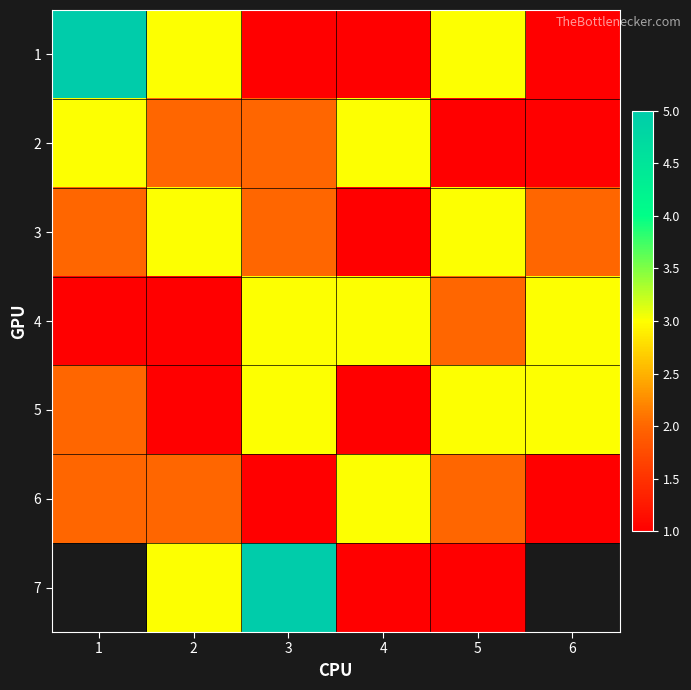

Is it true that 2 equals 5.3 at 1?

False